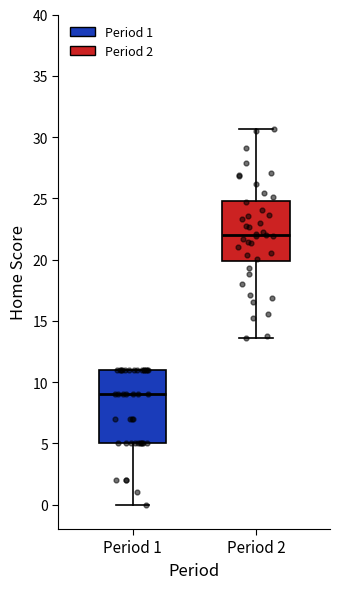

Which box is the tallest, from its lower edge to its upper edge?

Period 1